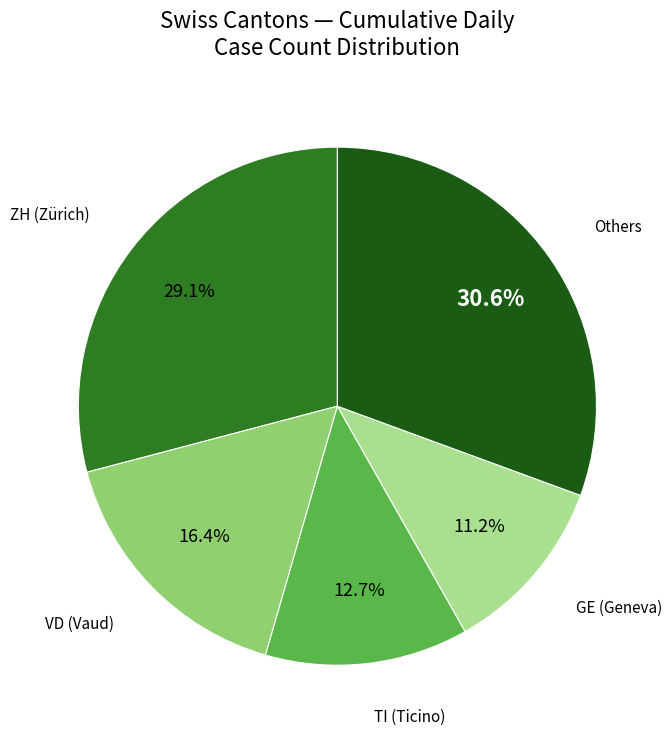

Is there any slice that represents more than half of the pie?

No